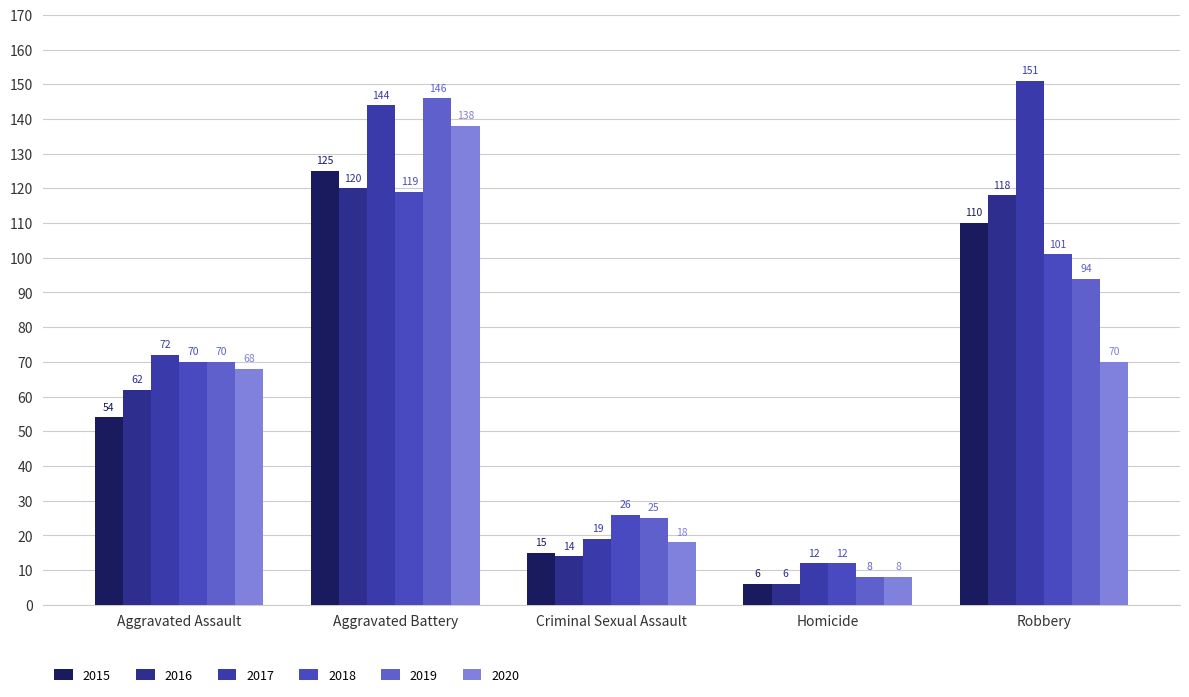

List the series in order of their peak value, highest first.

2017, 2019, 2020, 2015, 2016, 2018